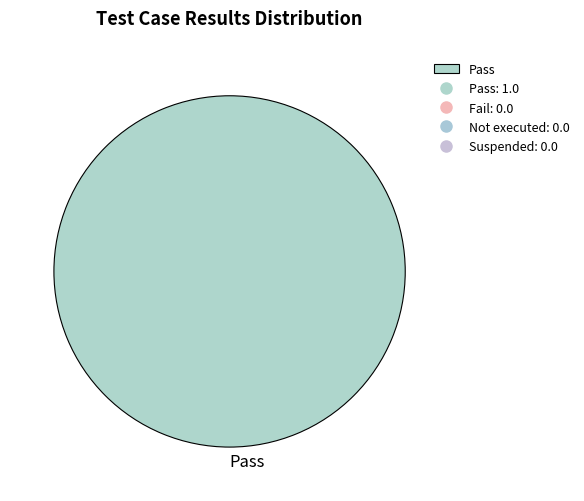

Does any single category account for the majority?

Yes